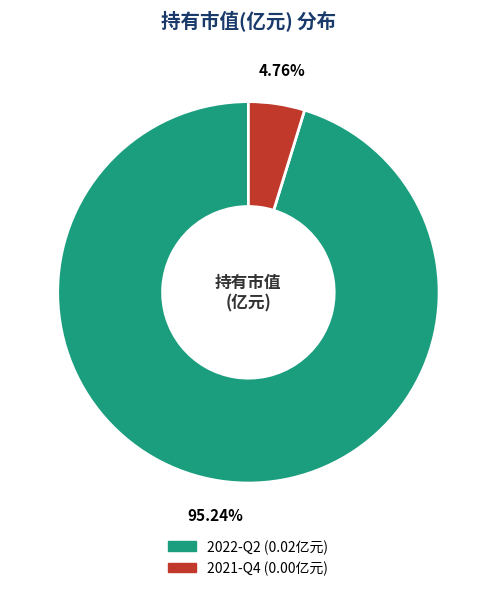

Between 2021-Q4 and 2022-Q2, which is larger?

2022-Q2